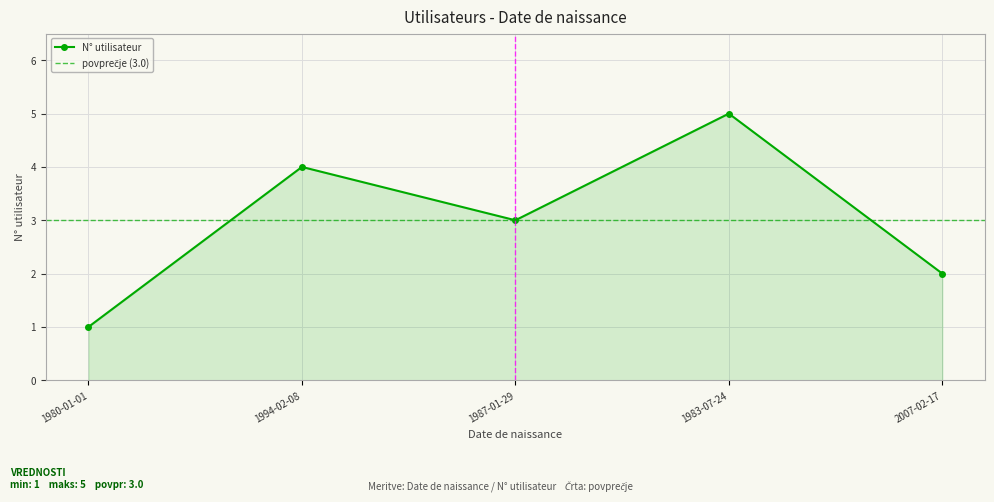

The chart shows a value of 1 at 1983-07-24. True or false?

False